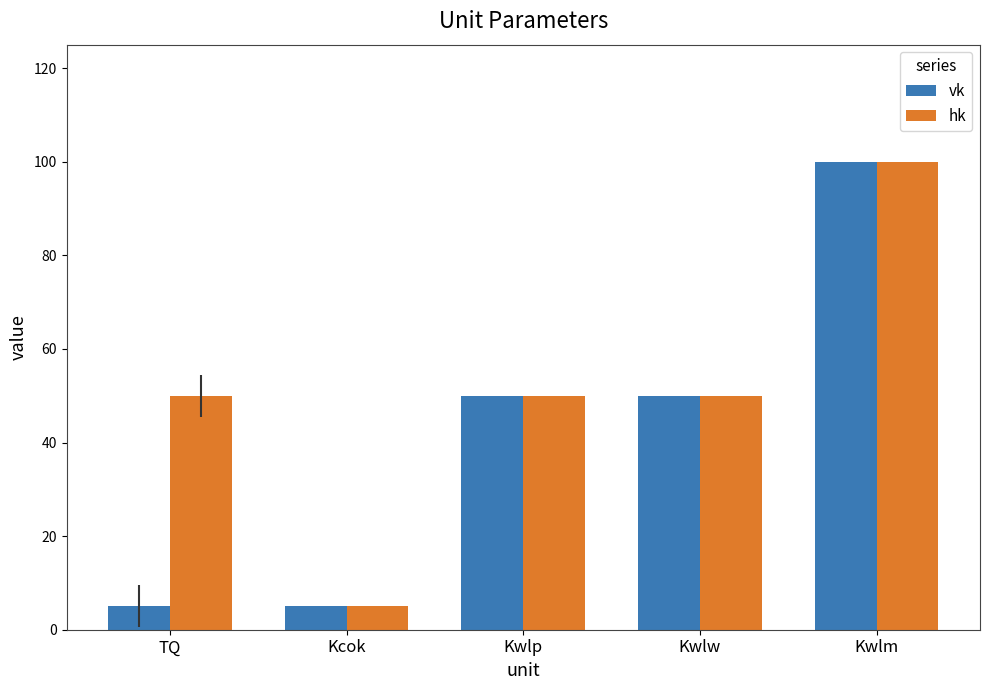

What is the total value across all series at Kcok?

10